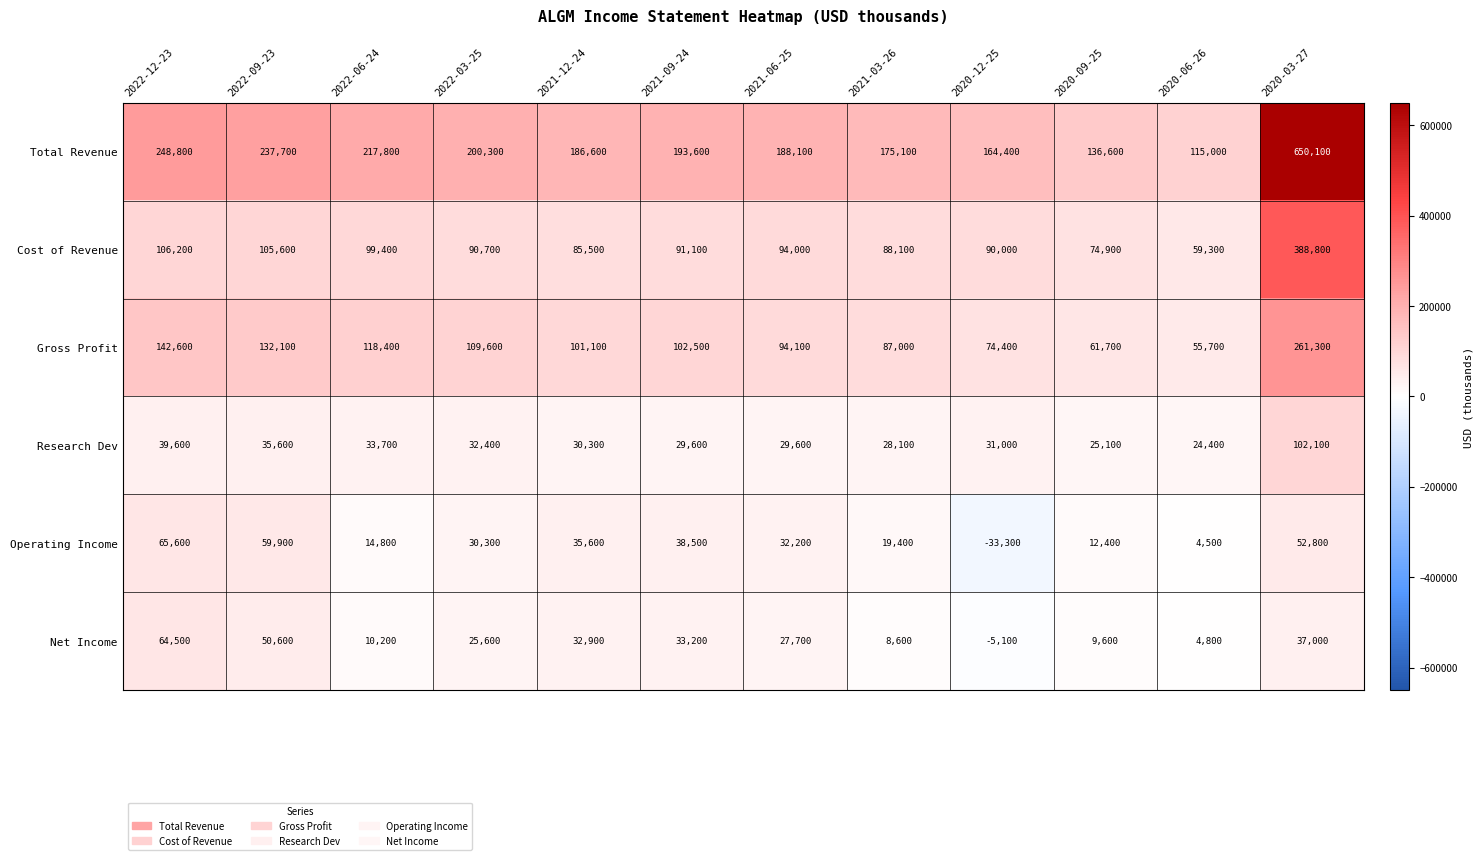

Which category has the lowest value across all series?

2020-12-25